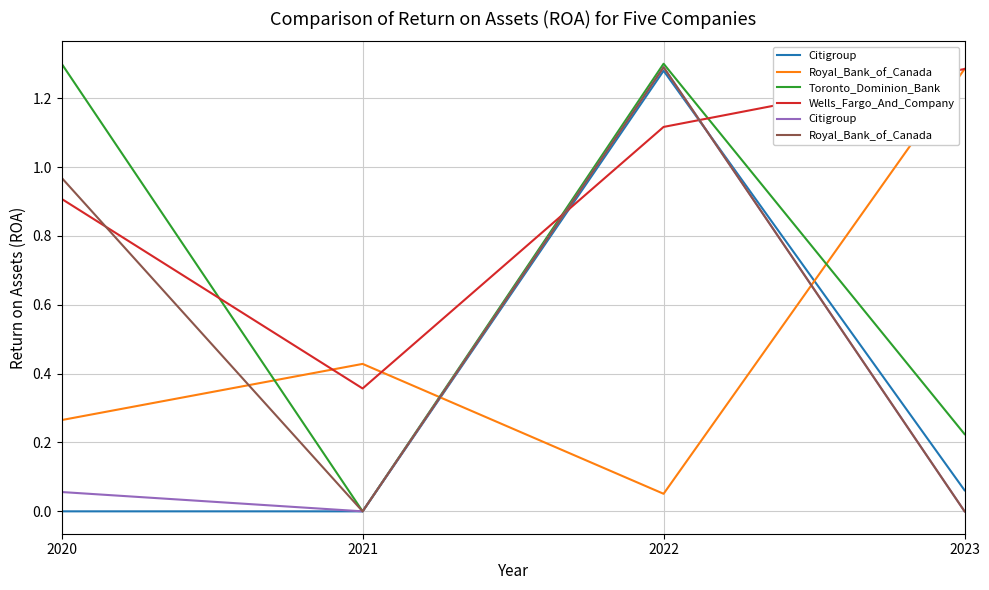

What is the sum of all Royal_Bank_of_Canada values?

2.3